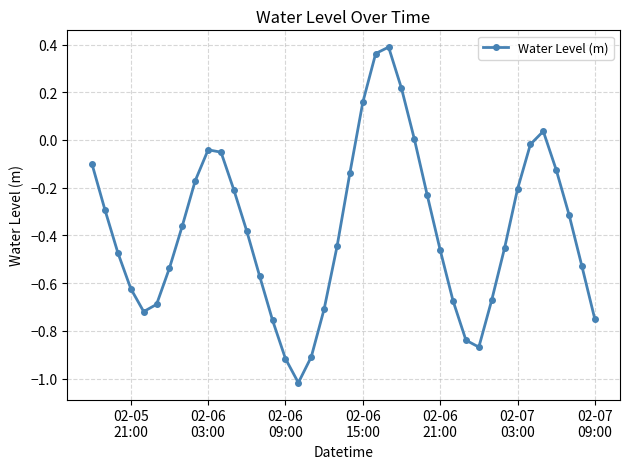

How many points are lower than both their immediate neighbors (excluding endpoints)?

3